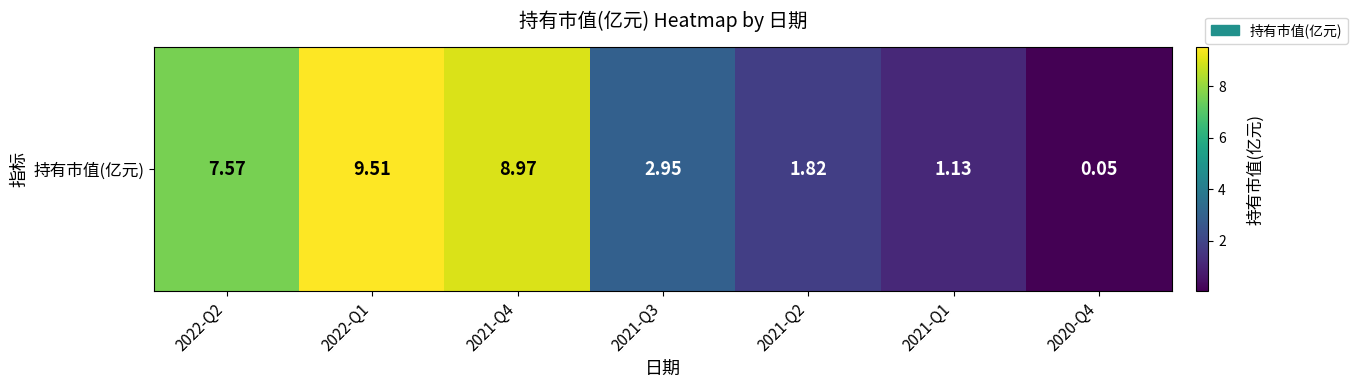

Is it true that the value at 2021-Q1 is 0.6?

False